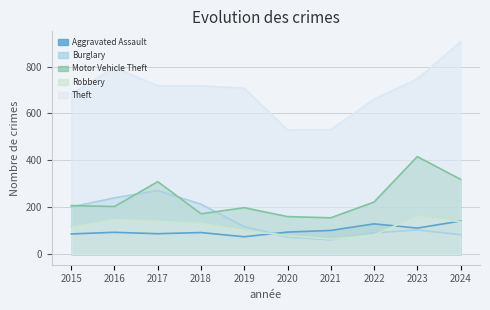

How many intersections are there between Burglary and Motor Vehicle Theft?

4